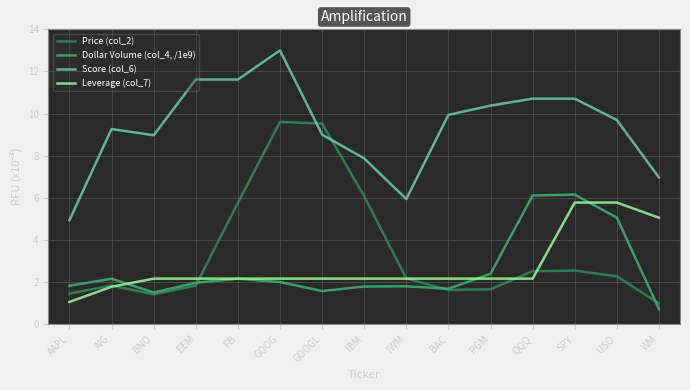

What are all the series names shown in the legend?

Price (col_2), Dollar Volume (col_4, /1e9), Score (col_6), Leverage (col_7)